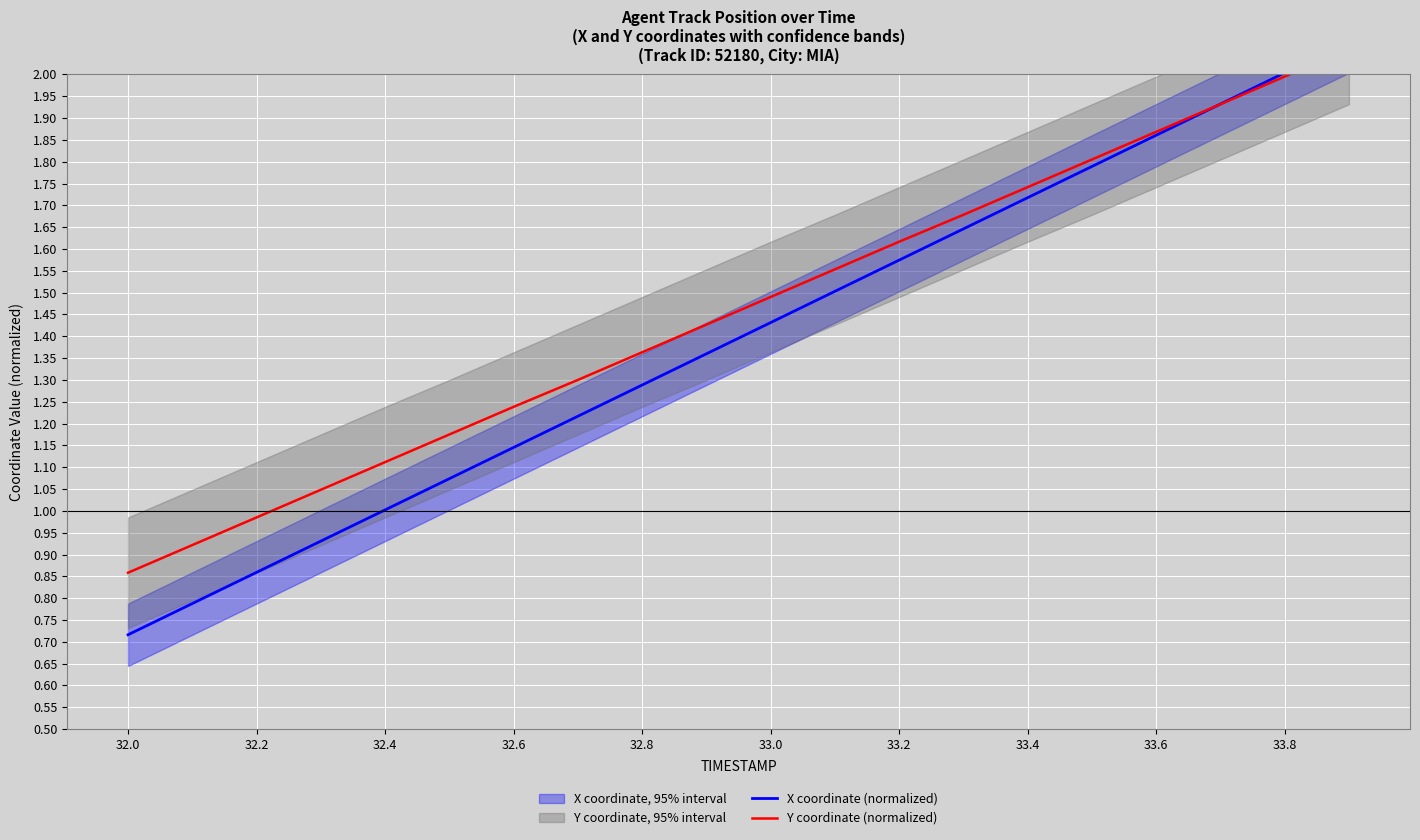

At which category is the sum across all series the highest?

19